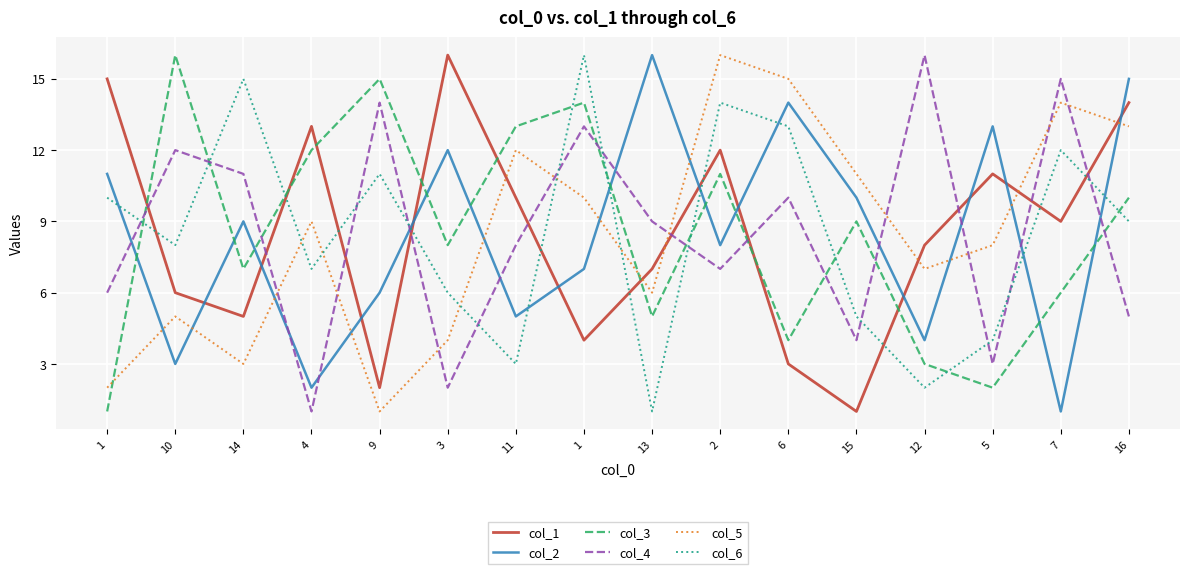

At 15, list the series in order from smallest to largest.

col_1, col_4, col_6, col_3, col_2, col_5